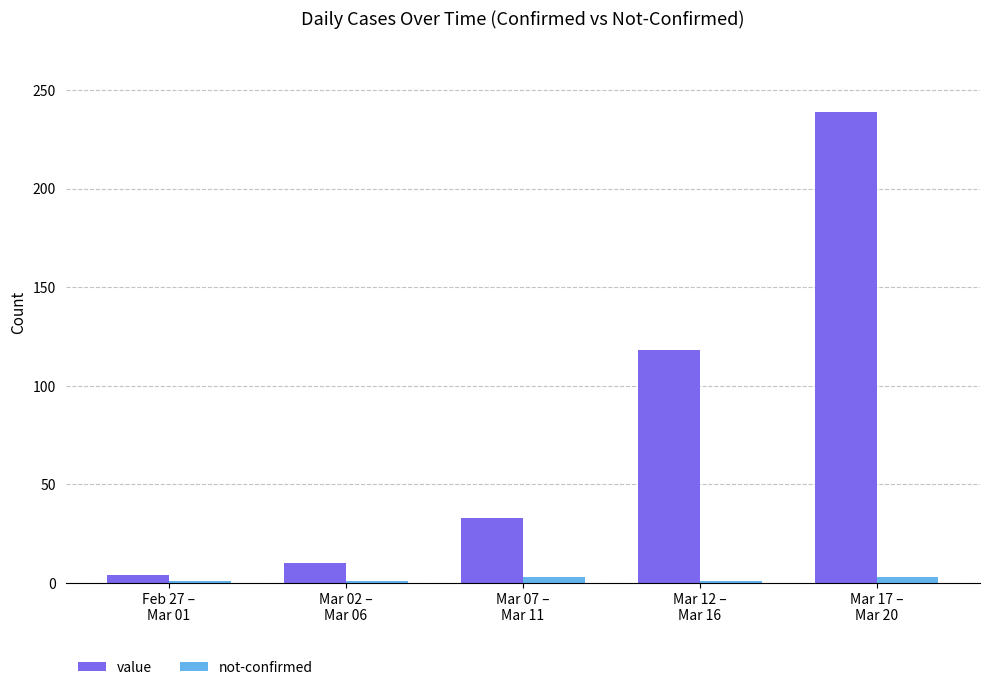

Which series has the largest total across all categories?

value